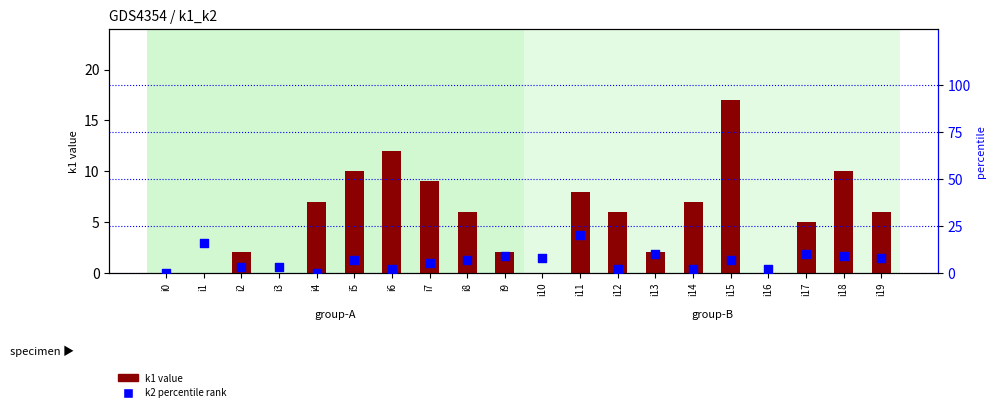

At which category is the sum across all series the highest?

i11